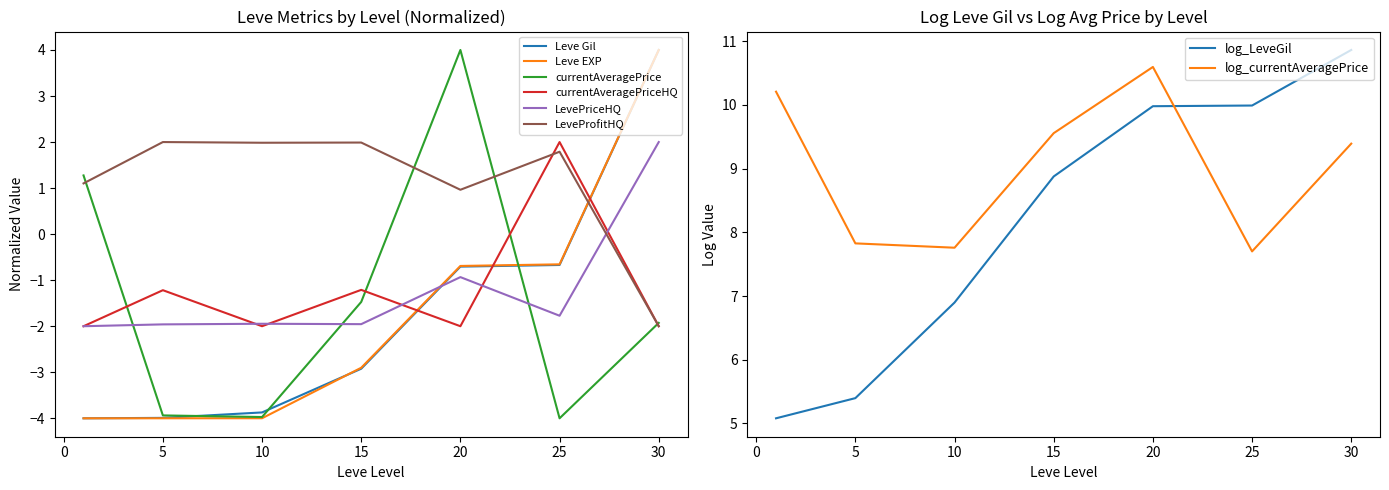

What is the average value of the currentAveragePriceHQ series?

-1.2